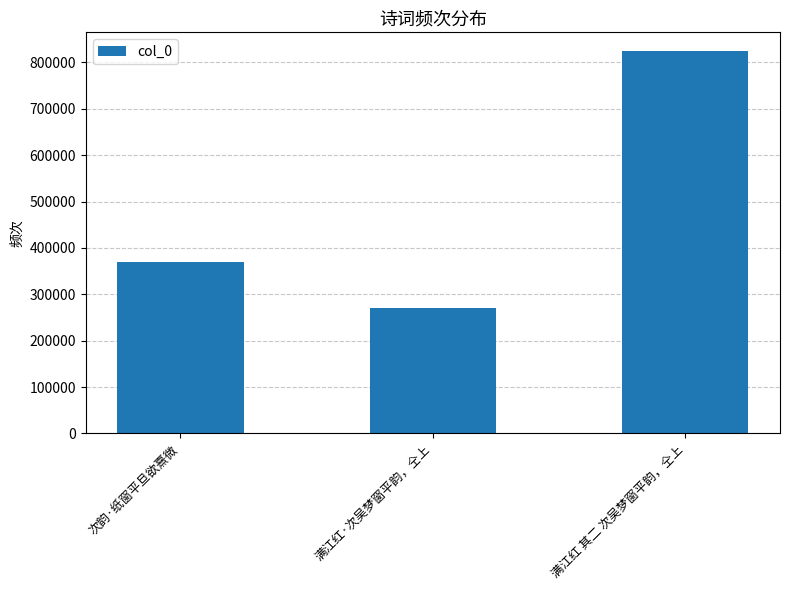

The chart shows a value of 823619 at 满江红 其二 次吴梦窗平韵，仝上. True or false?

True